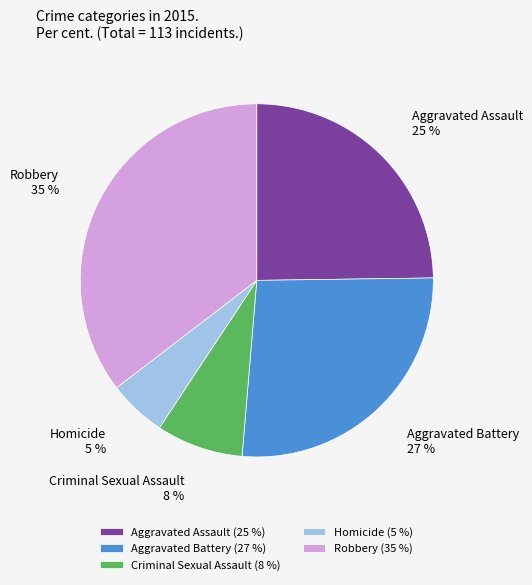

Which category has the biggest portion of the pie?

Robbery